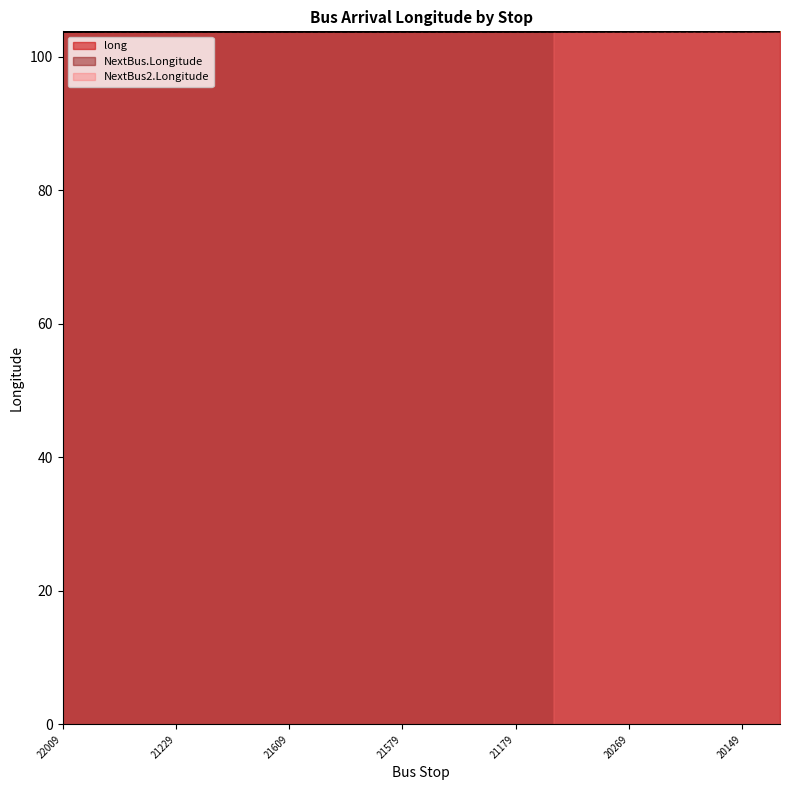

True or false: NextBus.Longitude and long cross at least once.

True